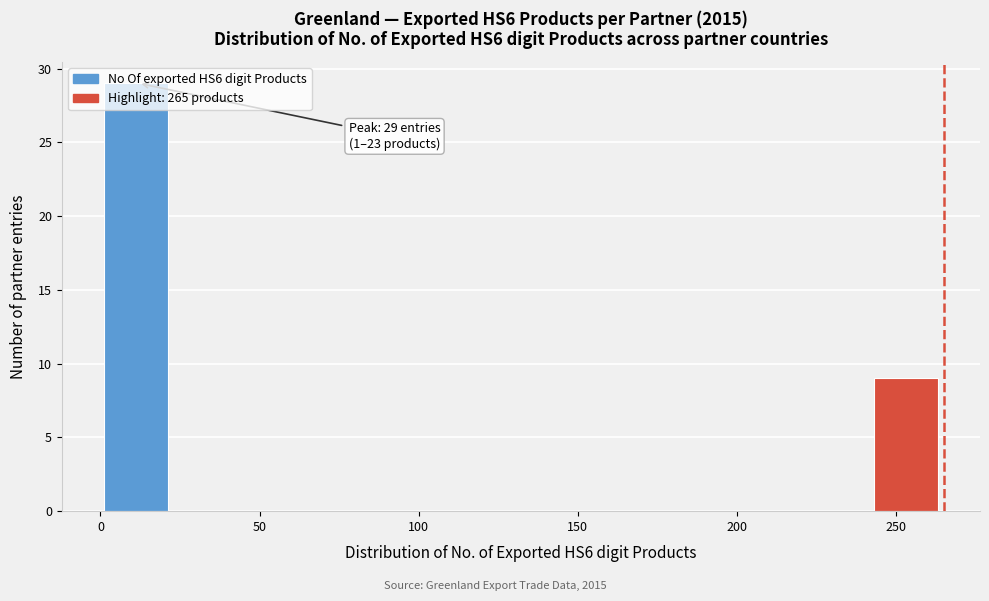

Which range on the x-axis has the tallest bar?

1 to 23